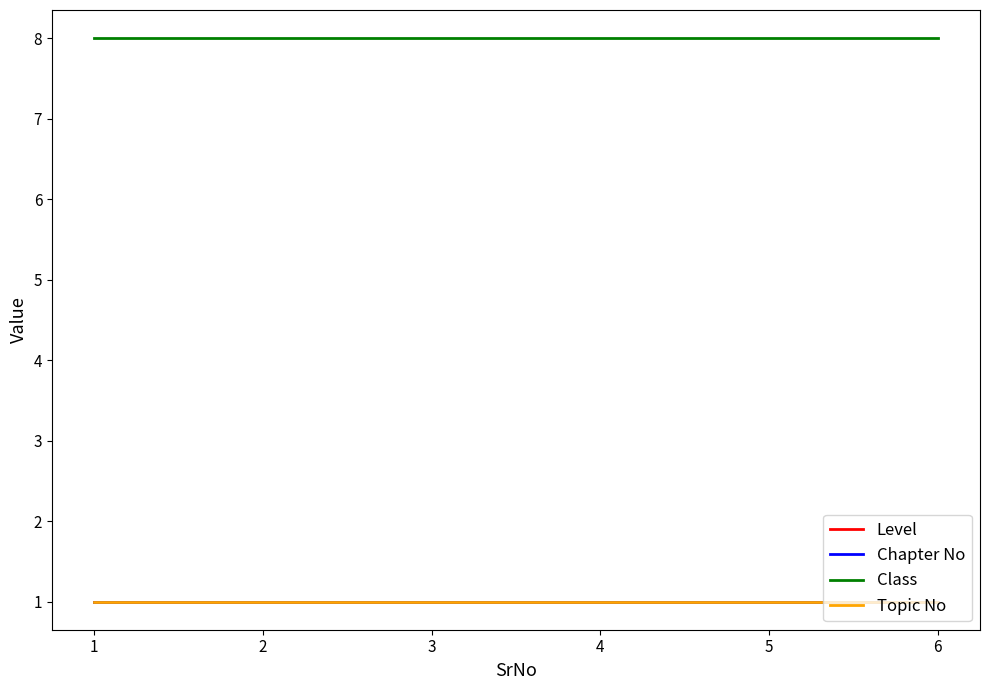

Does the chart display data point markers on the line(s)?

No